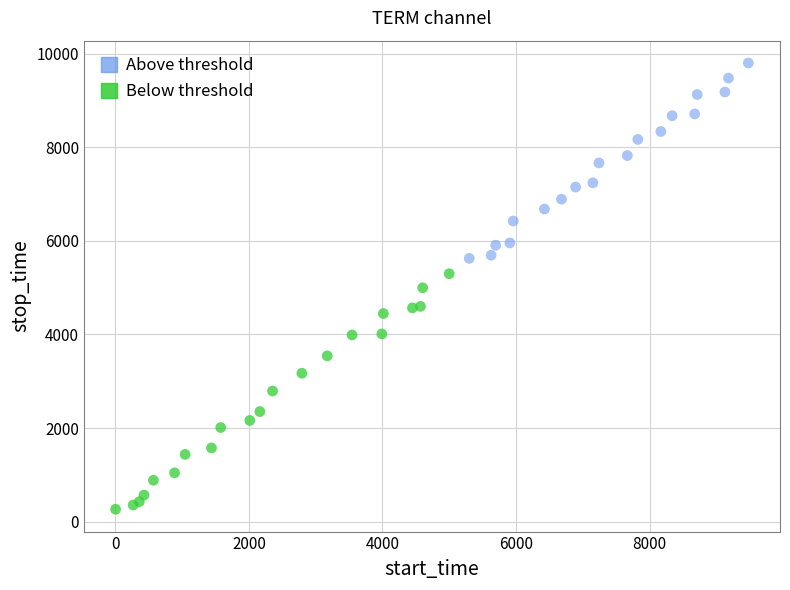

Which series contains the lowest Y value?

Below threshold